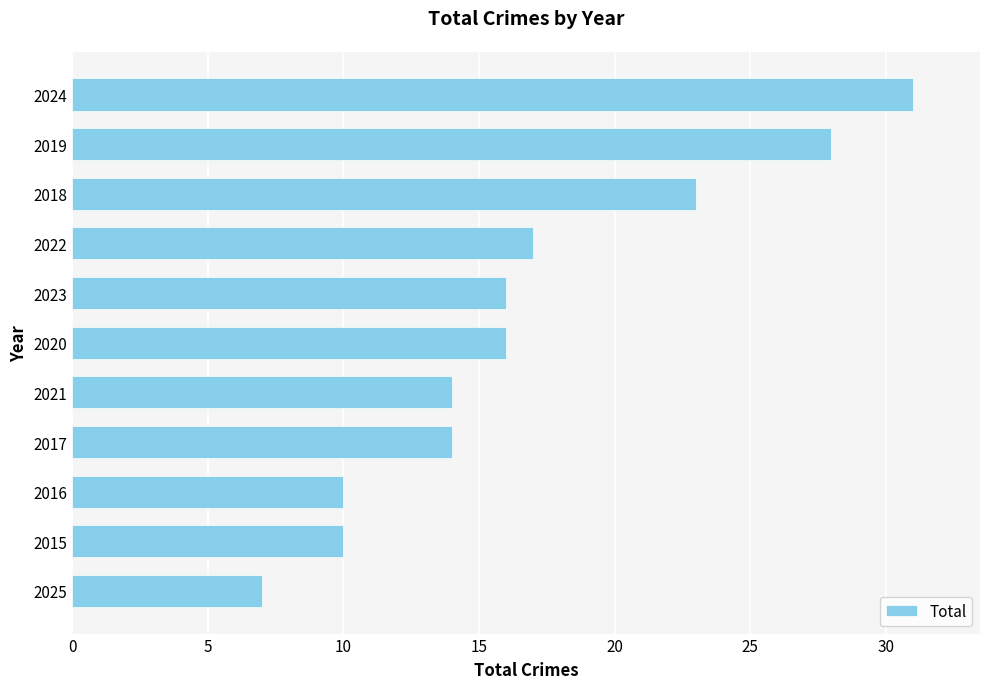

Where is the data nearest to the value 19?

2022